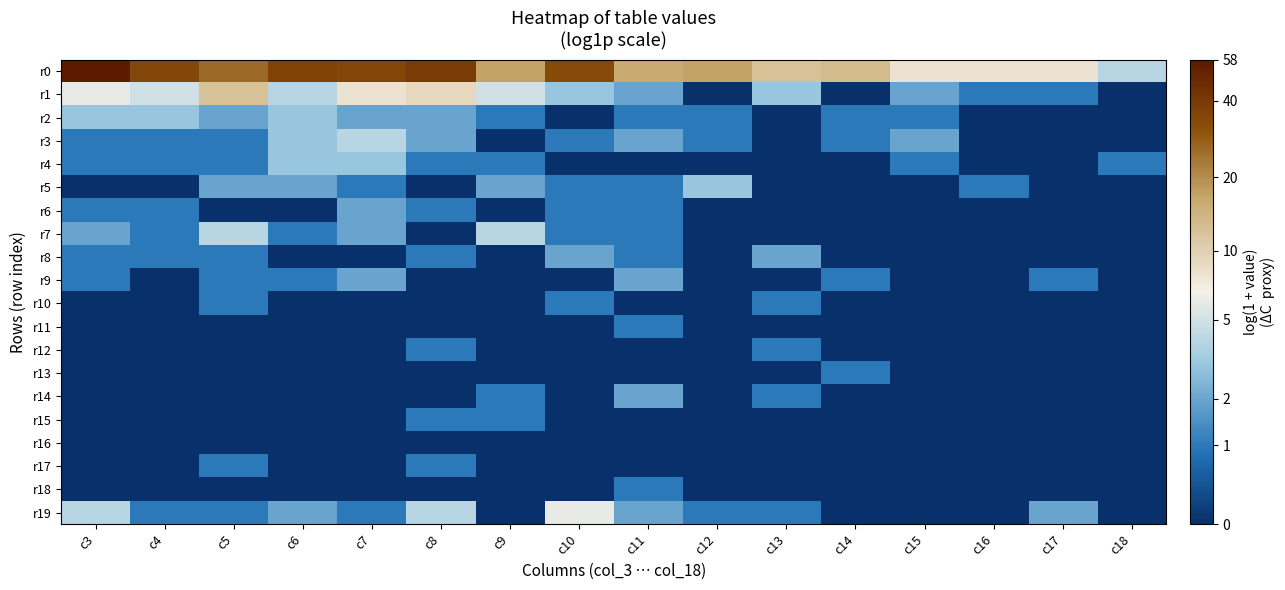

What is the difference between the highest and lowest values at c17?

2.2